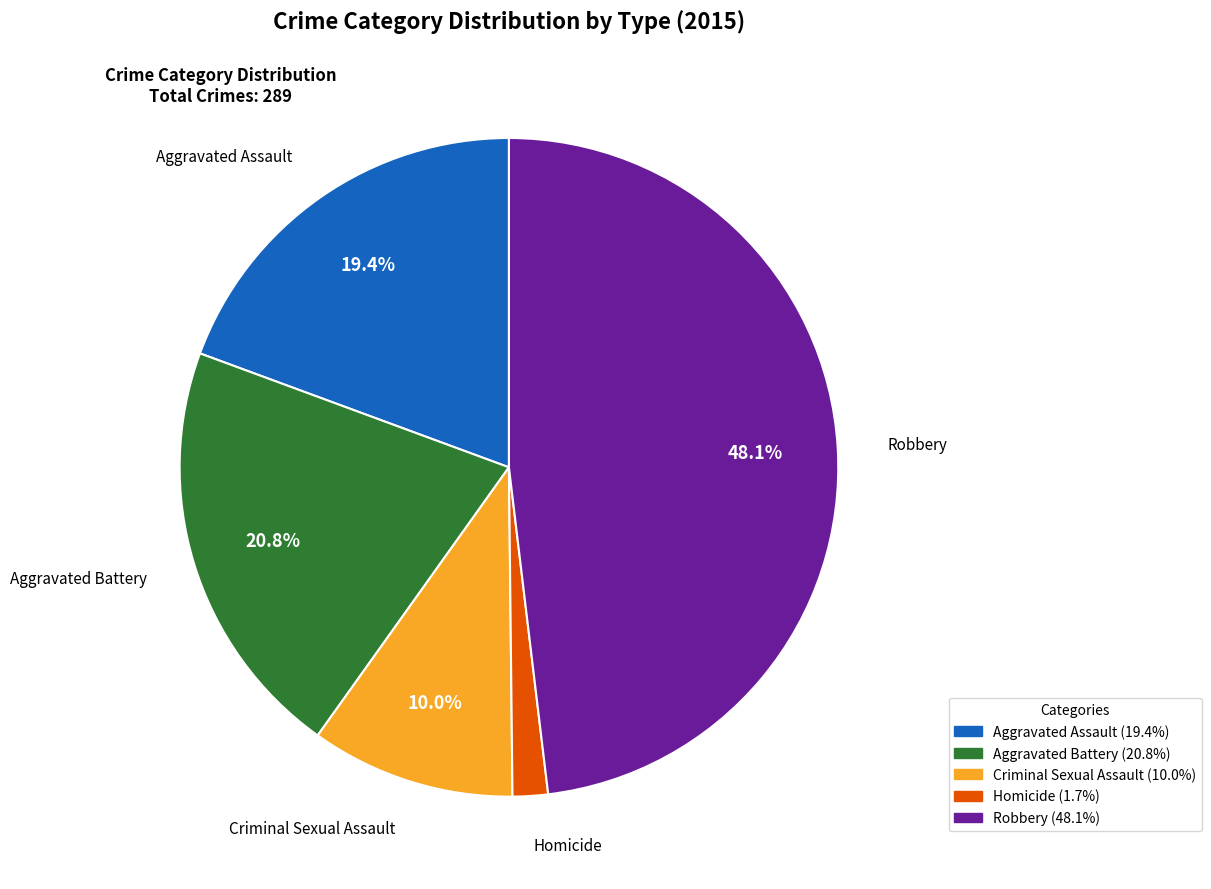

Which category has the biggest portion of the pie?

Robbery